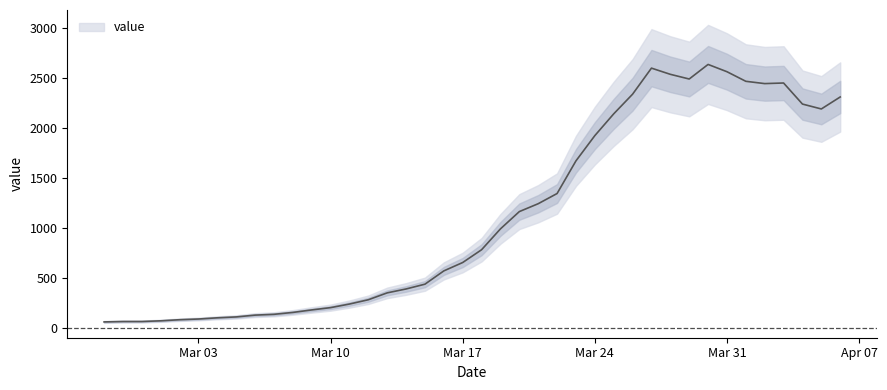

Which has a higher value, 2020-03-23 or 2020-02-28?

2020-03-23